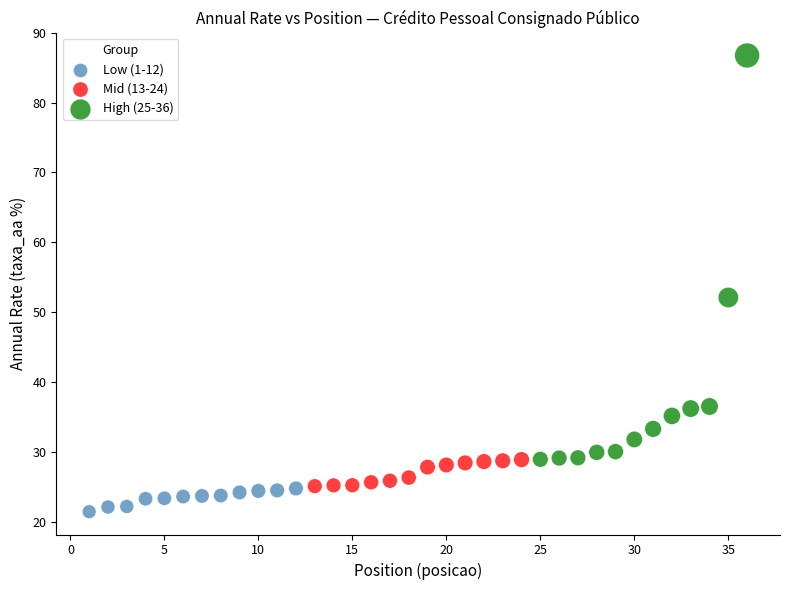

Which series contains the highest Y value?

High (25-36)